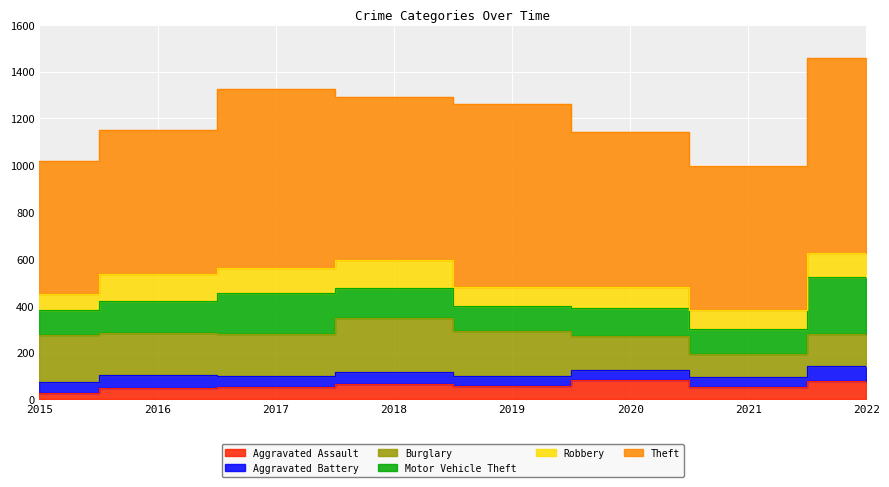

Count the number of categories in the chart.

8